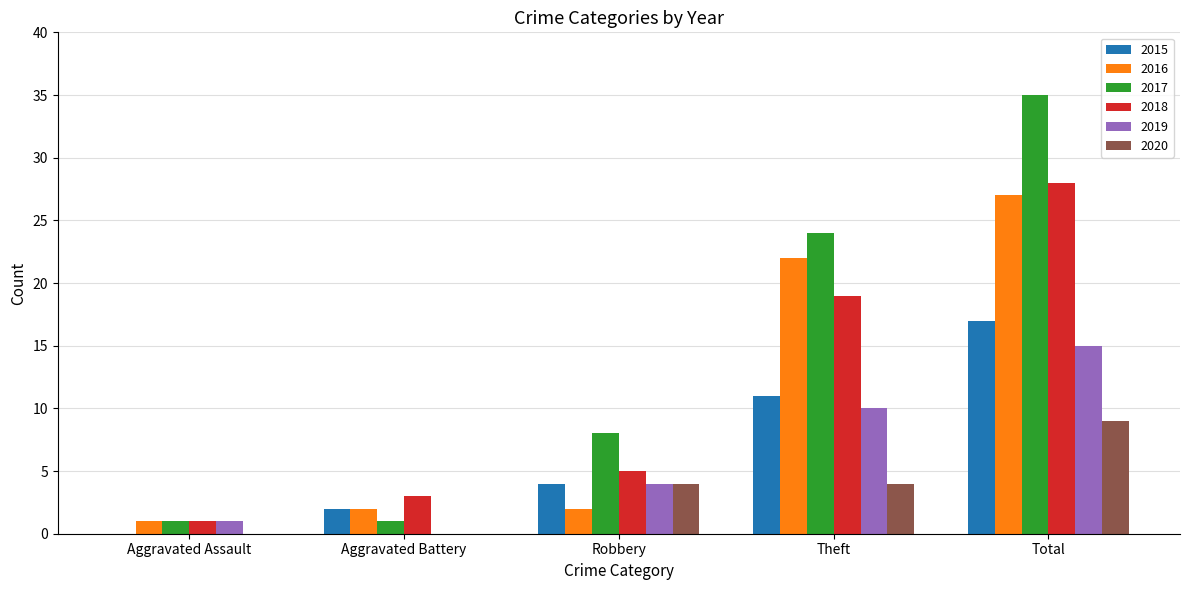

What is the sum of the 2019 values at Aggravated Assault and Robbery?

5